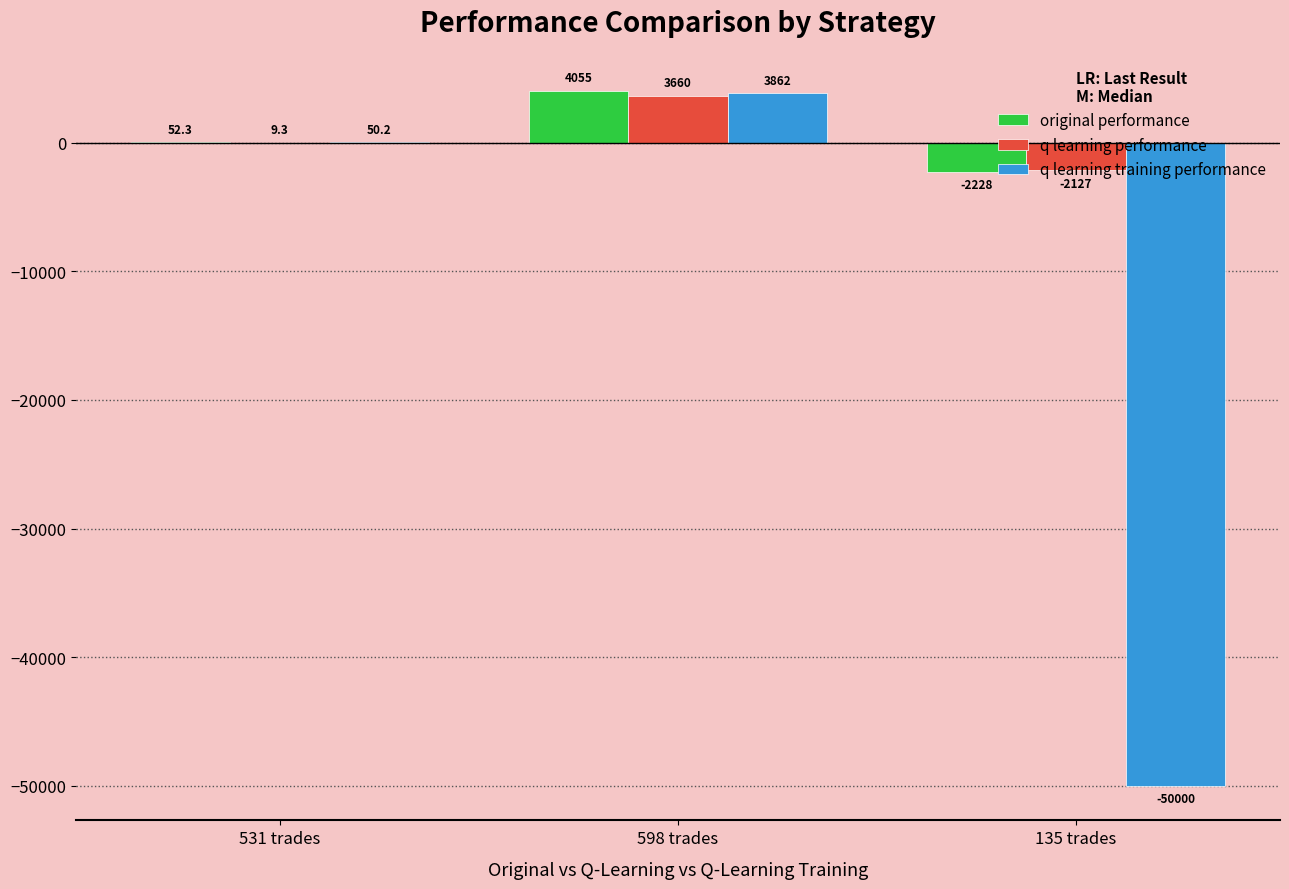

What is the total value across all series at 135 trades?

-54355.7